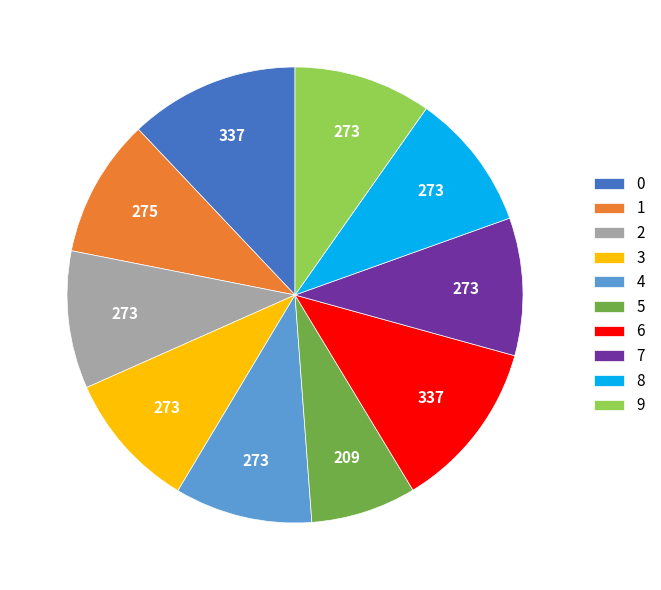

What is the ratio of the value at 2 to the value at 4?

1.0